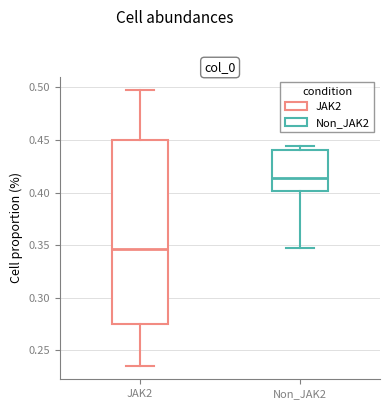

Which box's median line is the highest?

Non_JAK2